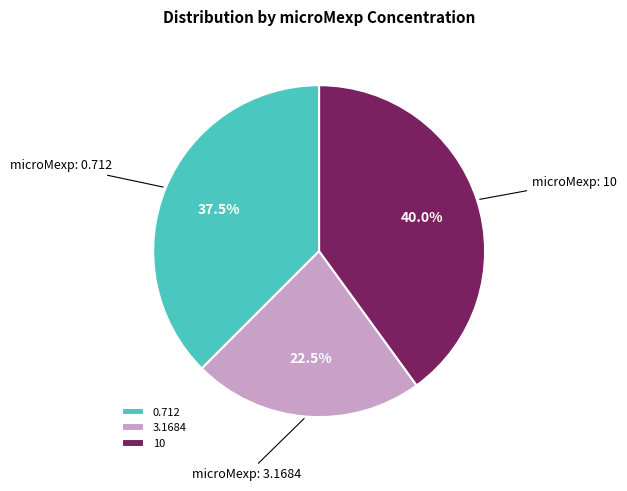

What percentage do 10 and 3.1684 together represent?

62.5%